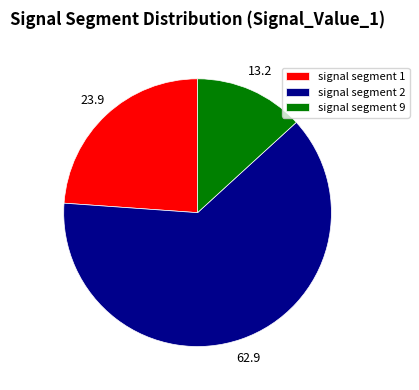

How many slices are in this pie chart?

3